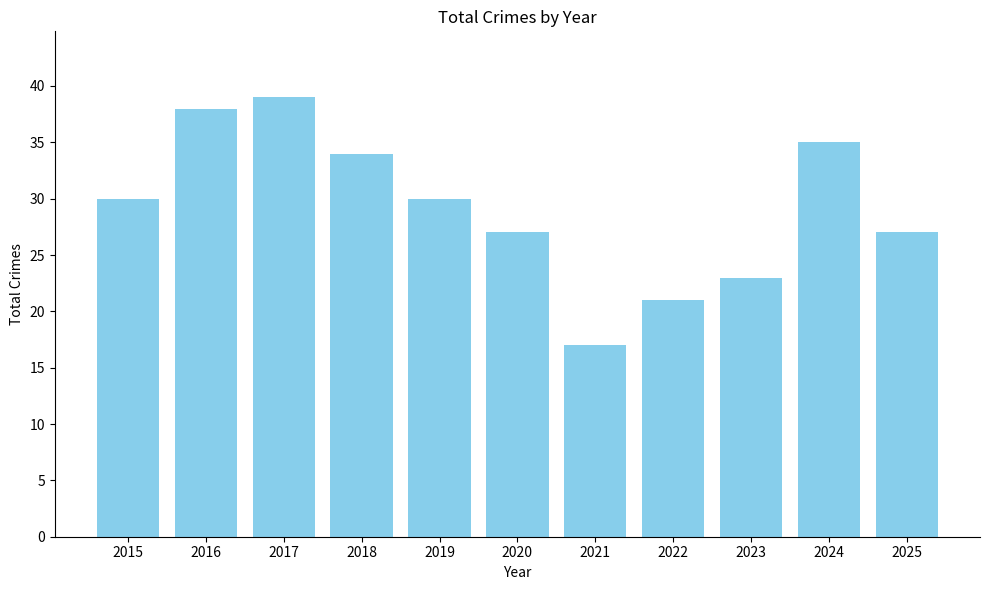

Reading left to right, what are all the values shown in this chart?

2015=30	2016=38	2017=39	2018=34	2019=30	2020=27	2021=17	2022=21	2023=23	2024=35	2025=27